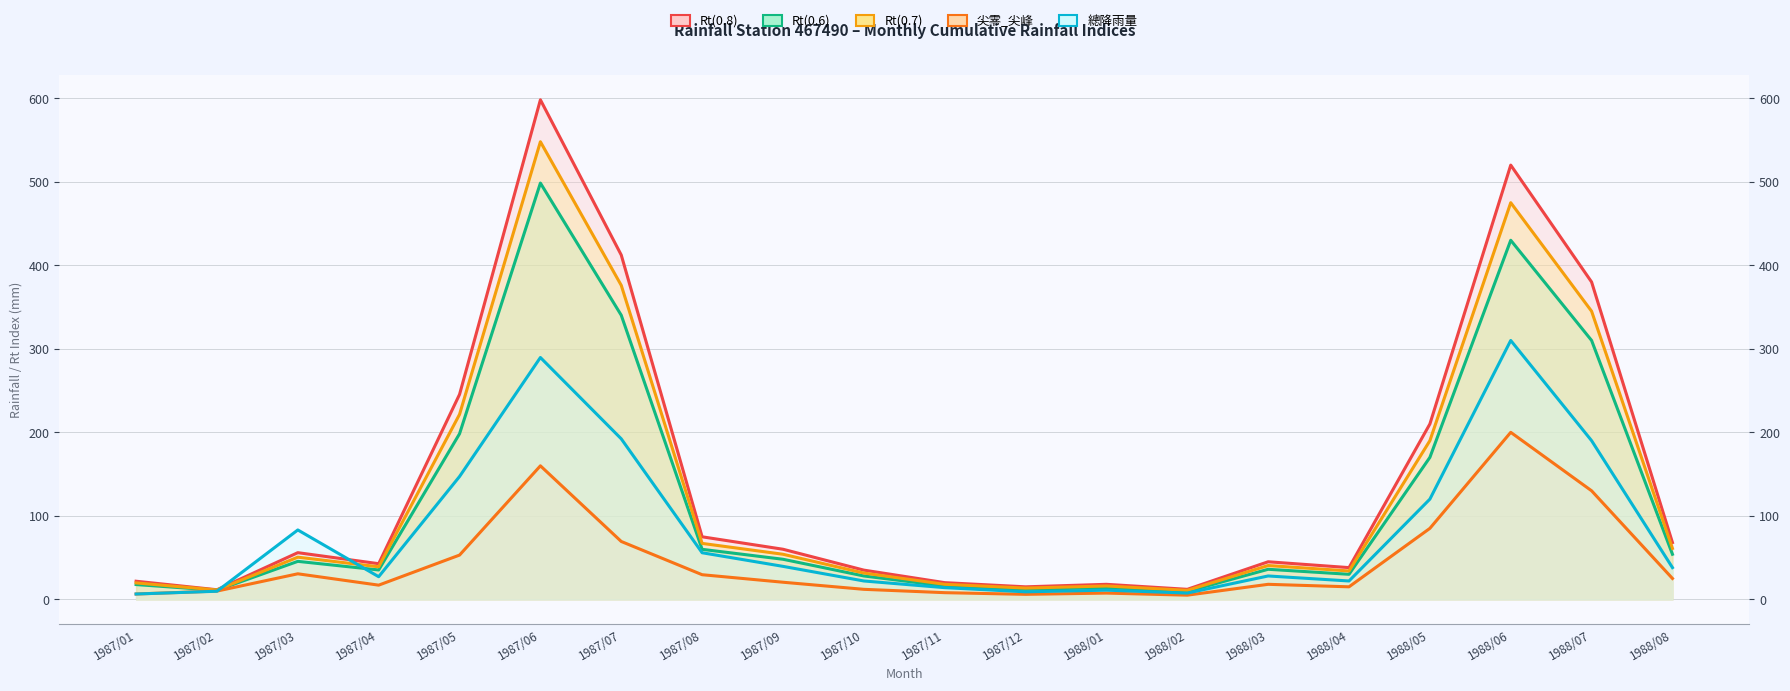

What is the average value of the 尖零_尖峰 series?

45.4